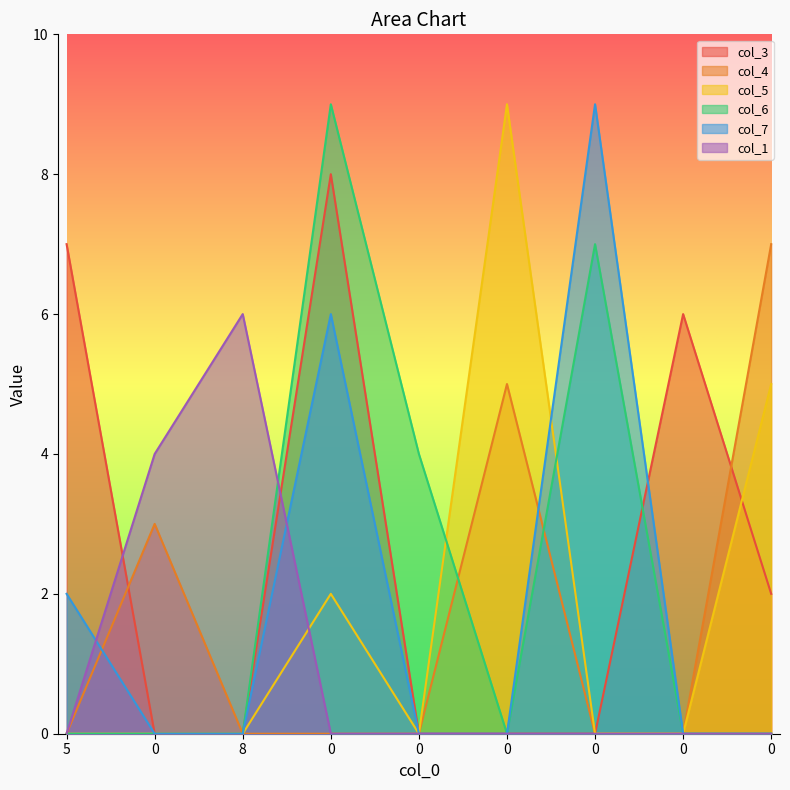

Count the number of categories in the chart.

9